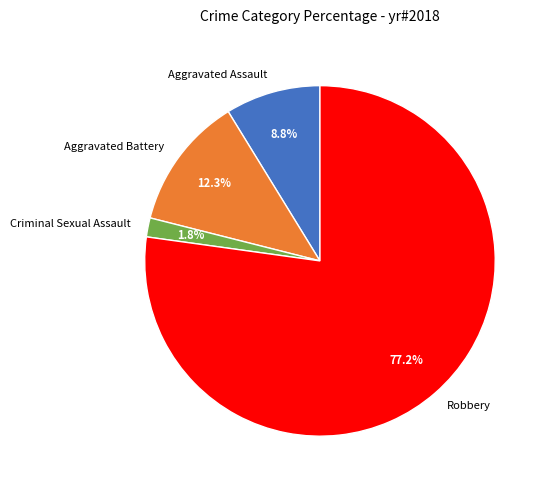

To the nearest percent, what is the difference between the largest and smallest slice percentages?

75%